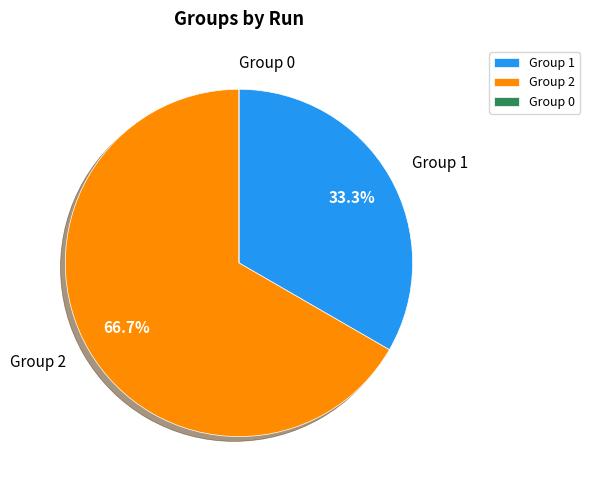

Is there a majority slice in this chart?

Yes